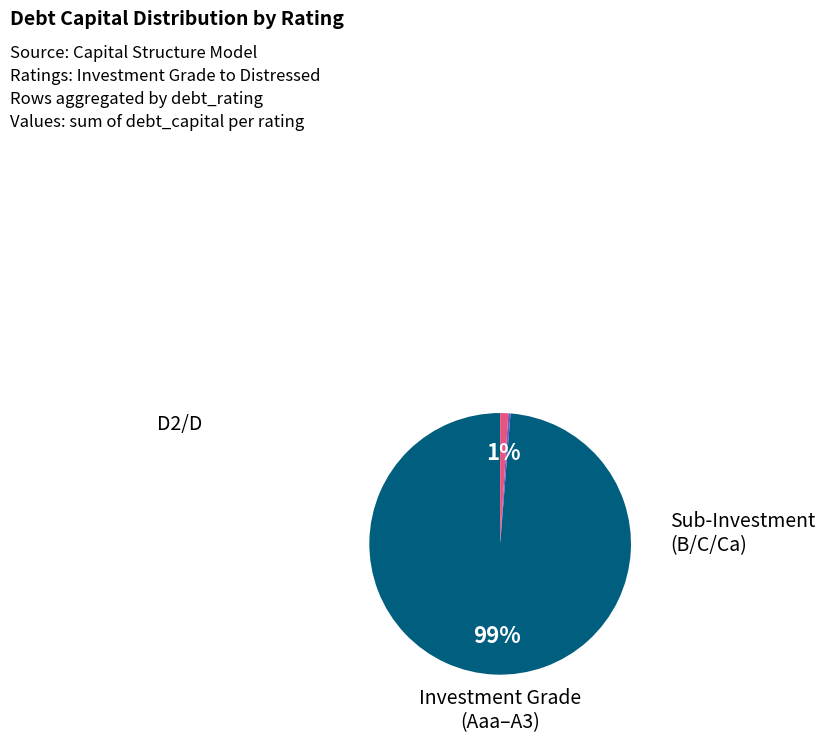

To the nearest percent, what is the average slice percentage?

33%